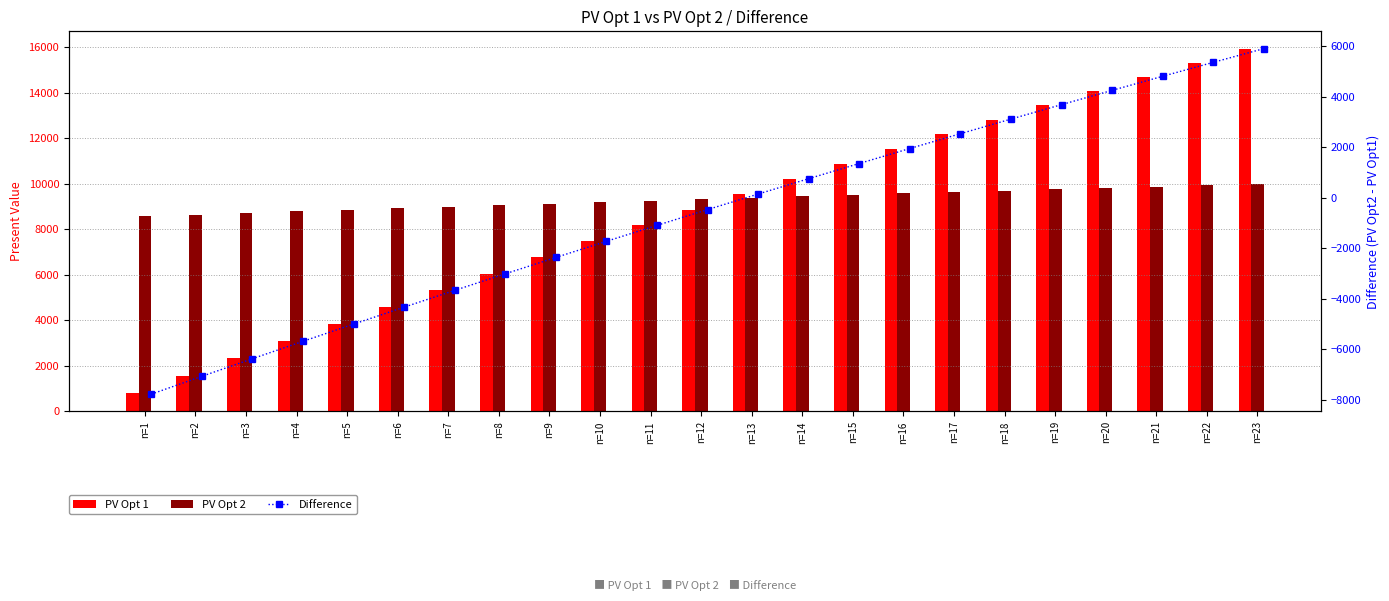

At which category is the sum across all series the highest?

n=23